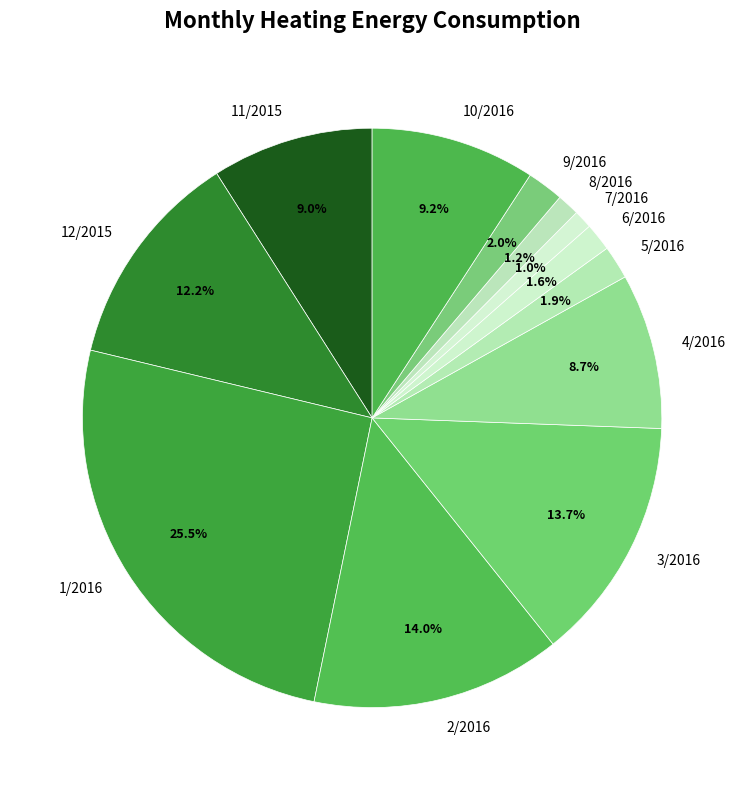

Combined, what portion of the pie is 11/2015 and 10/2016?

18.2%